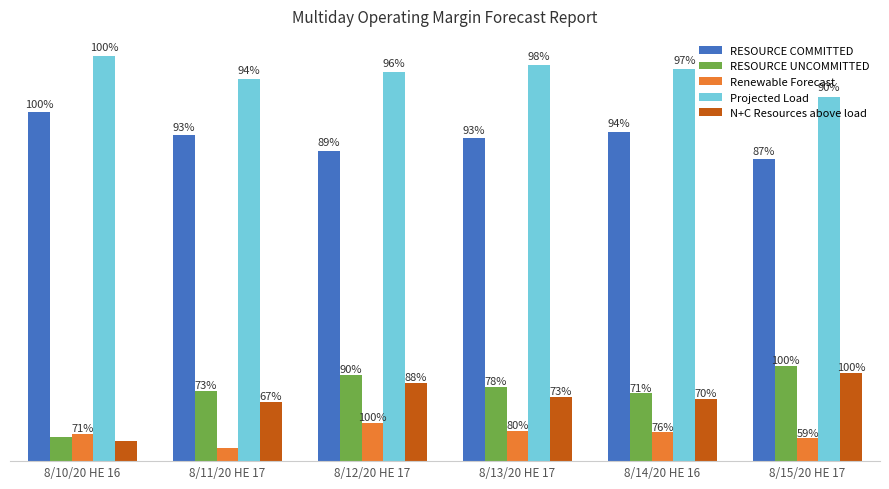

What is the label of the 2nd bar from the left?

8/11/20 HE 17